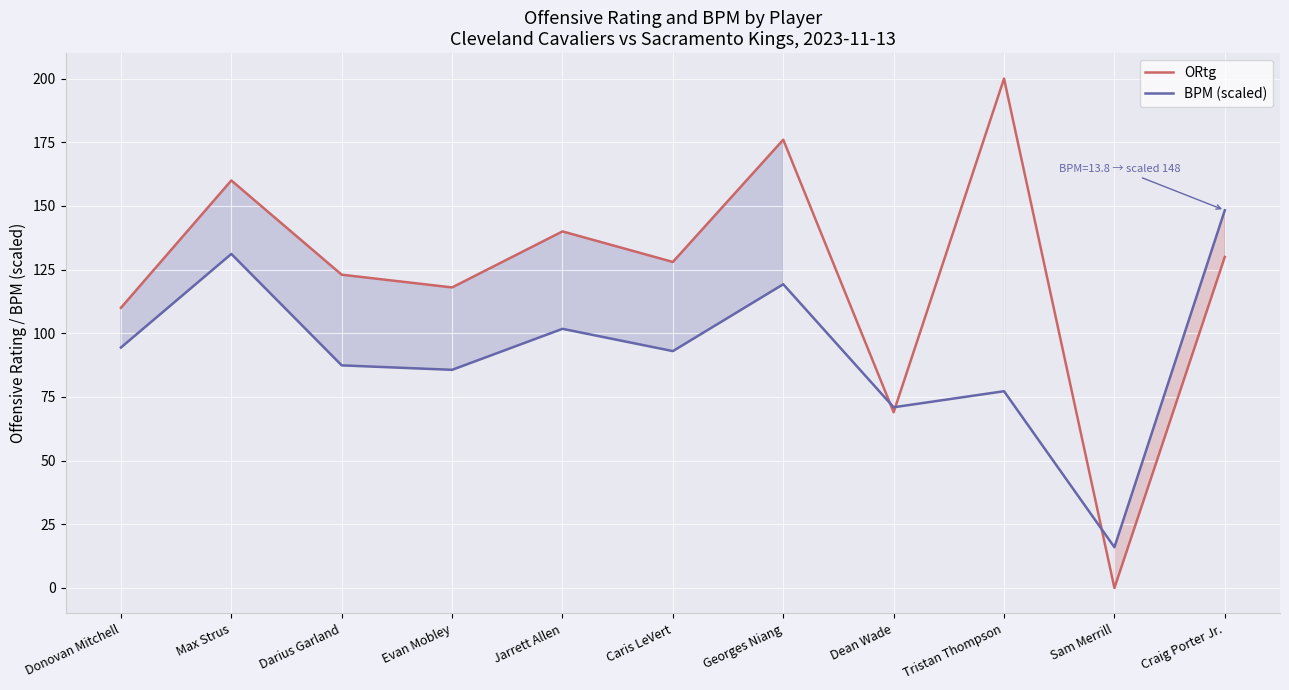

True or false: BPM (scaled) has a value of 42.7 at Evan Mobley.

False